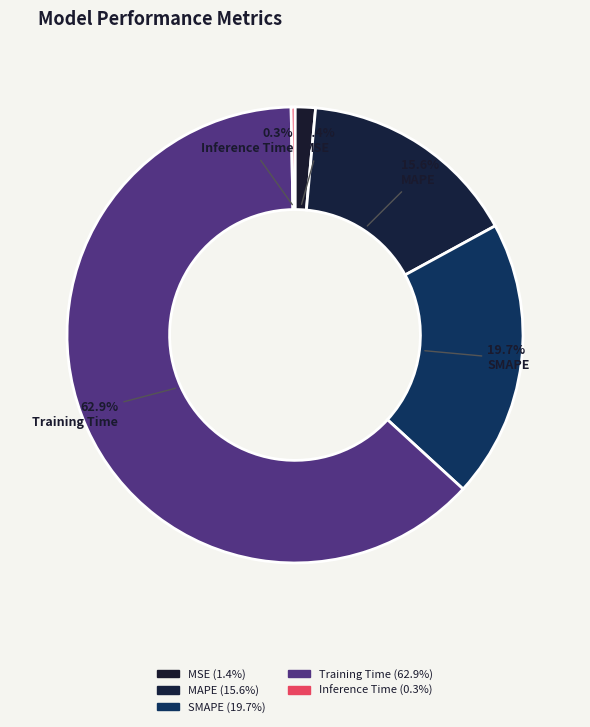

To the nearest percent, what is the difference between the largest and smallest slice percentages?

63%